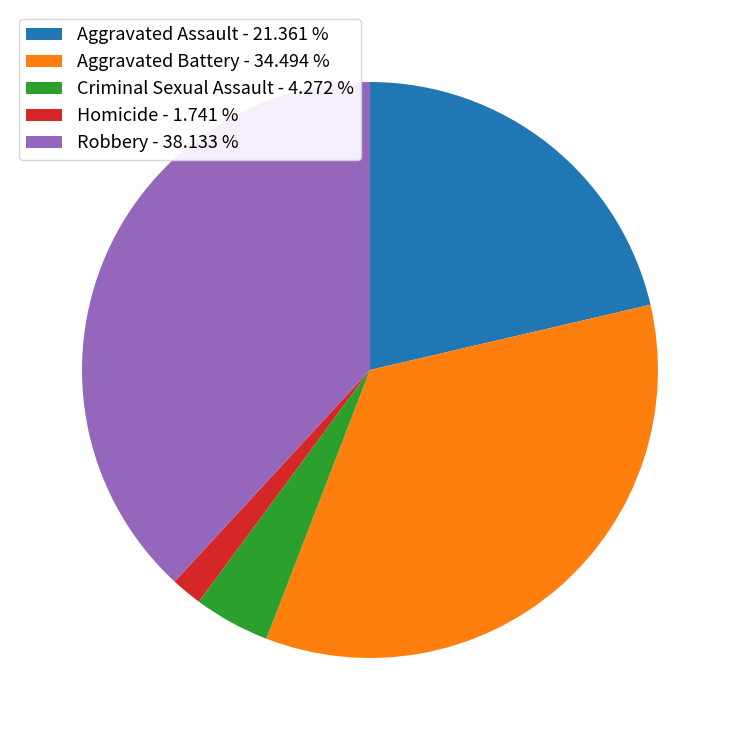

What is the ratio of the value at Aggravated Assault to the value at Homicide?

12.3